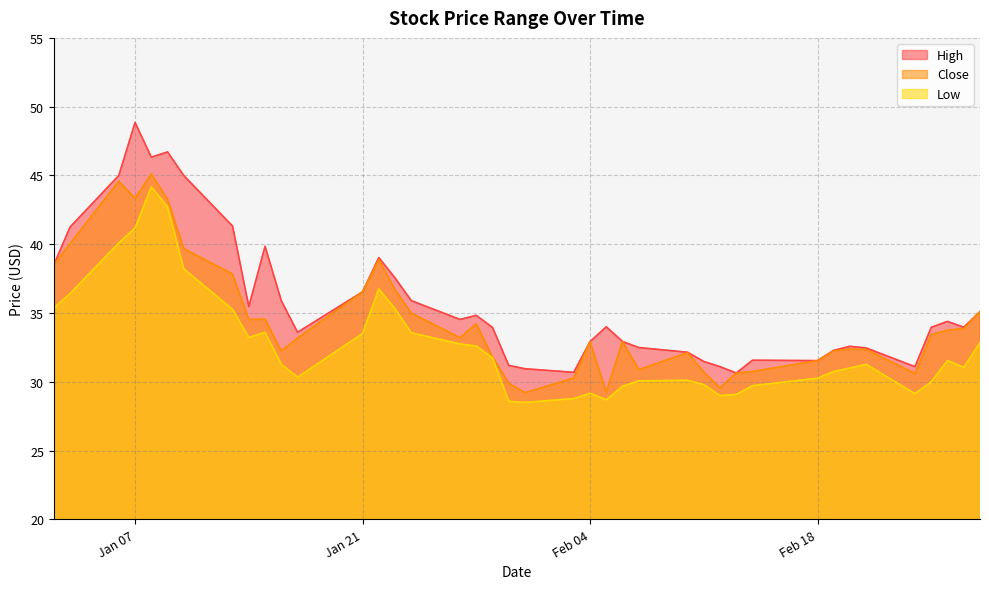

At how many categories does at least one series exceed 40?

7